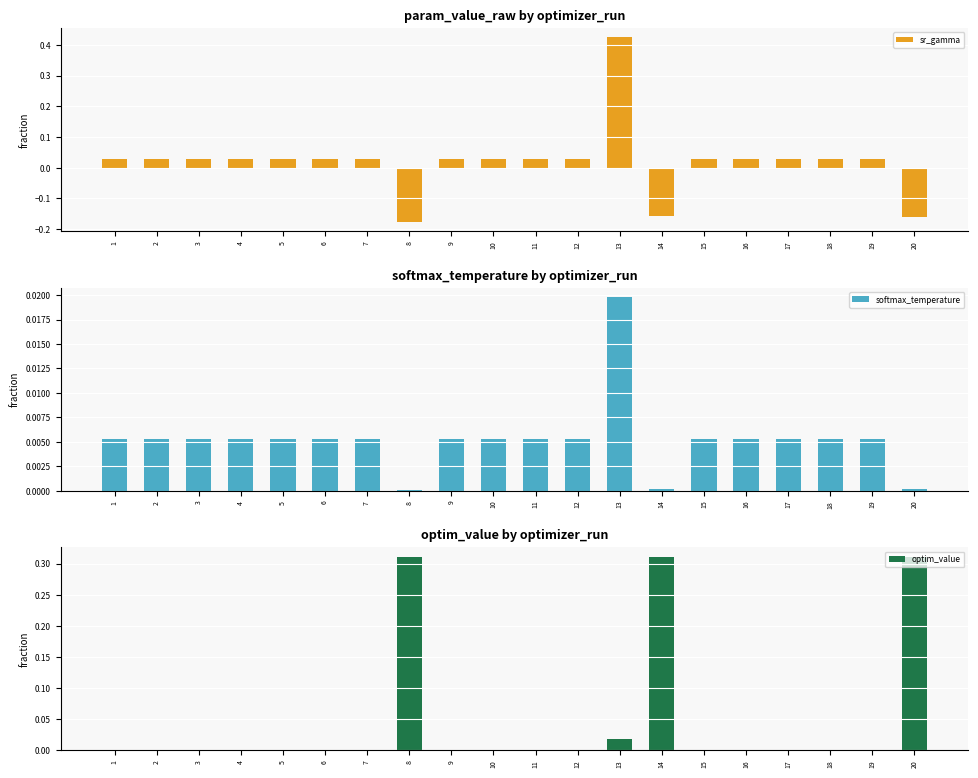

Which series has the widest spread of values?

sr_gamma